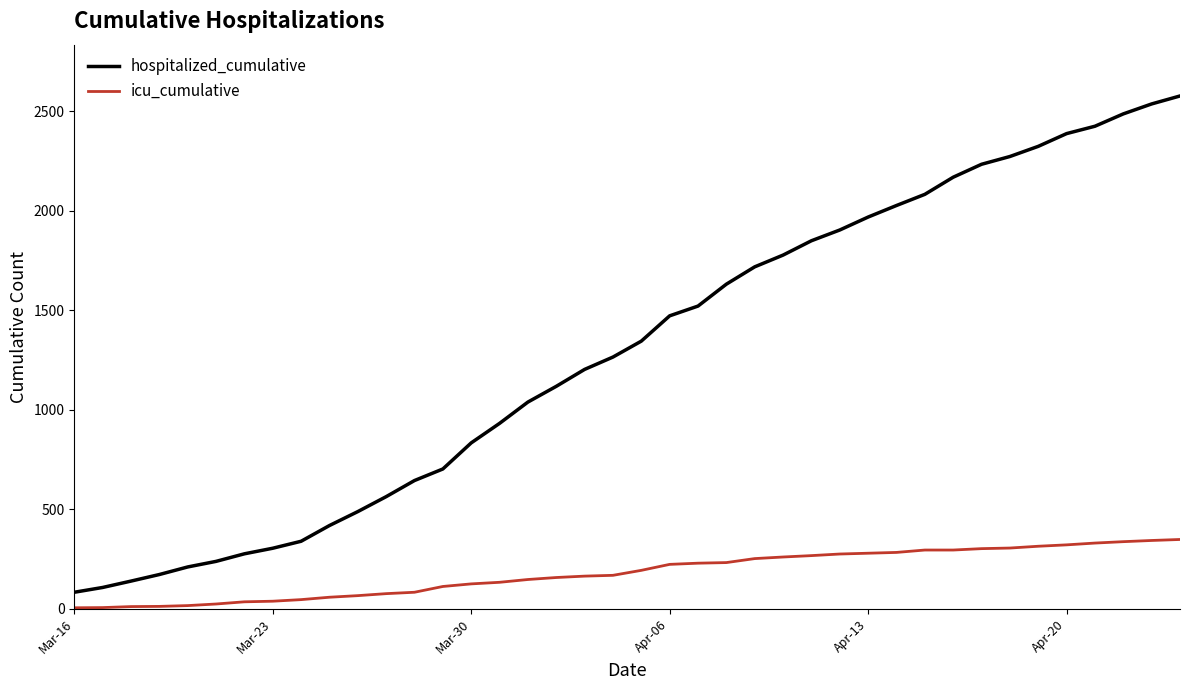

What is the difference between the maximum and minimum values in the icu_cumulative series?

343